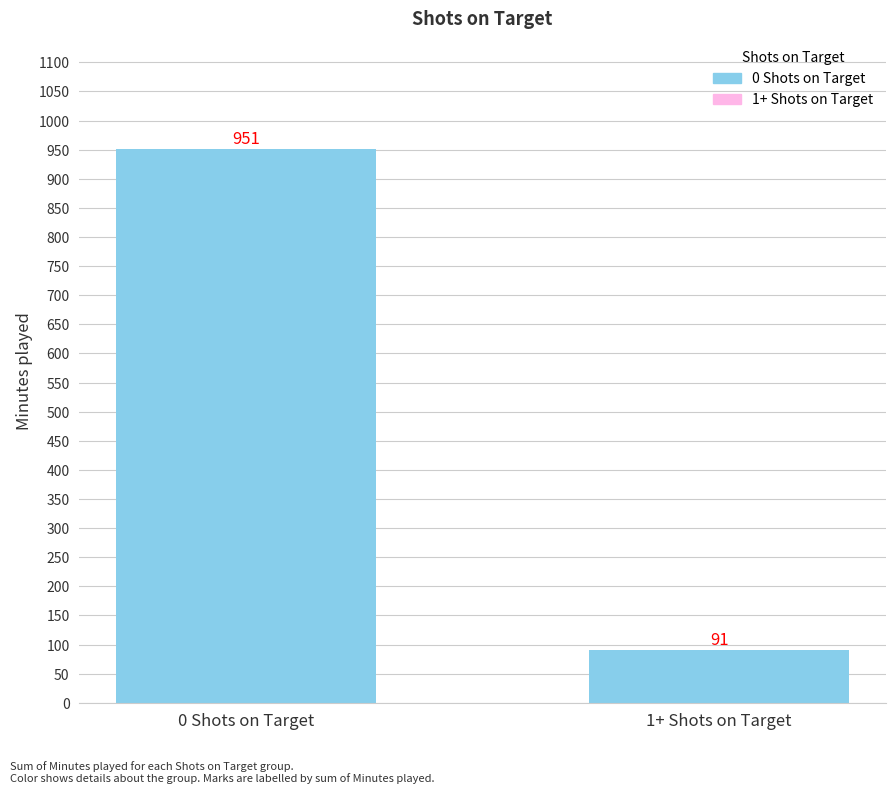

Is it true that the value at 0 Shots on Target is 951?

True